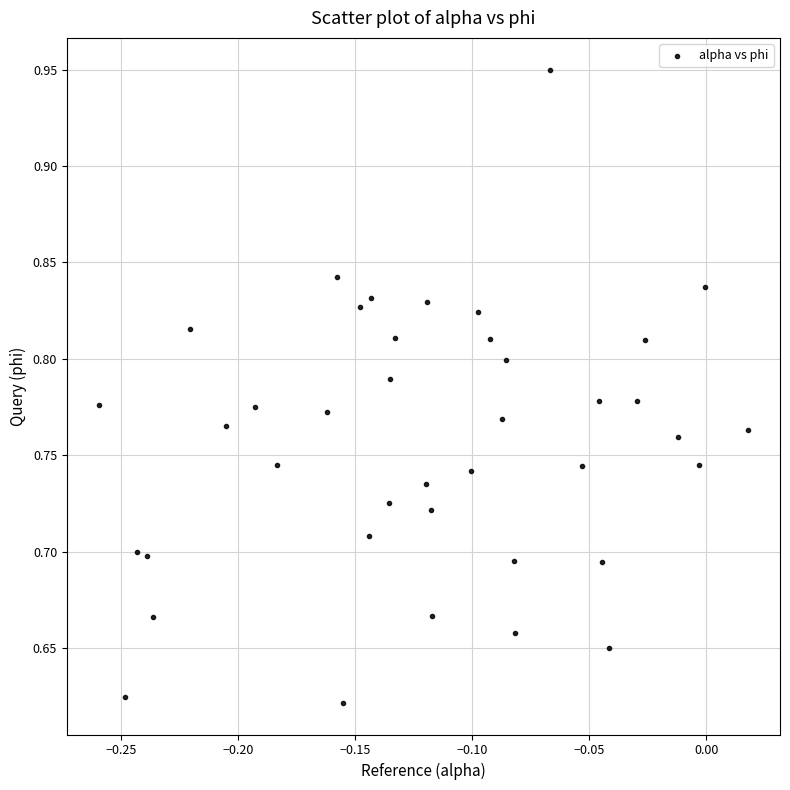

What is the range of Y values (max minus min)?

0.3